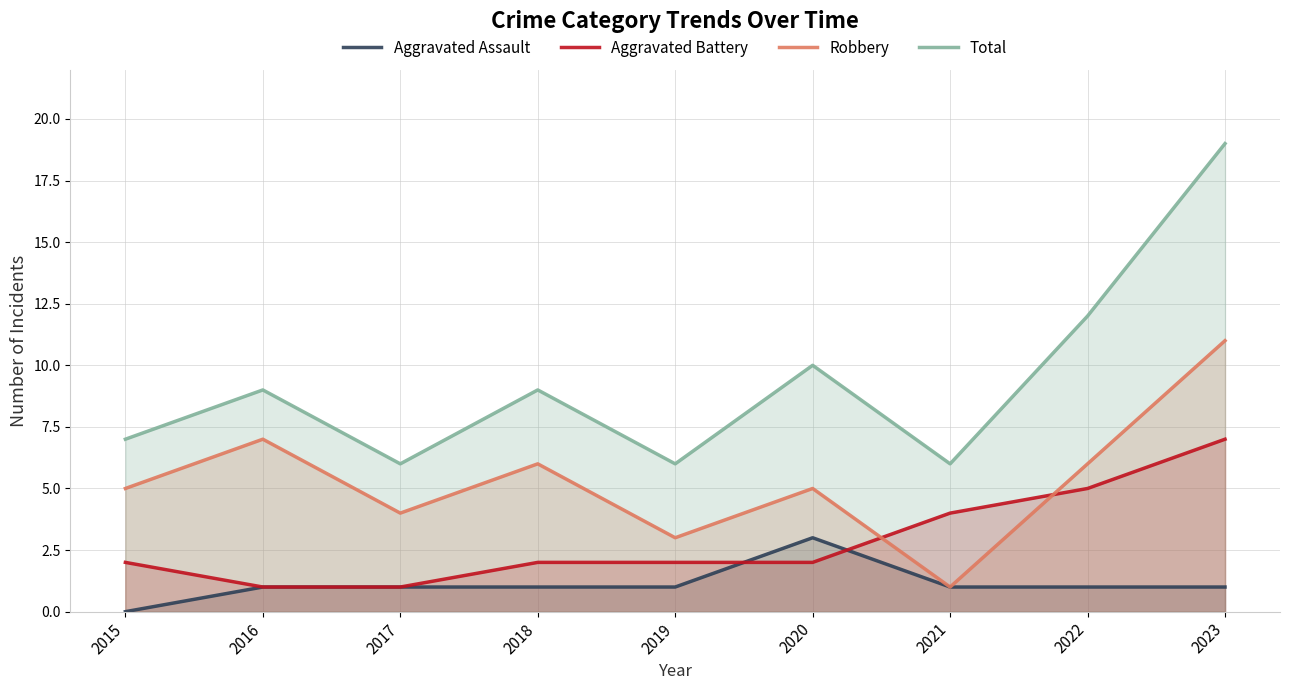

Read the Total value at 2021, to the nearest 5.

5